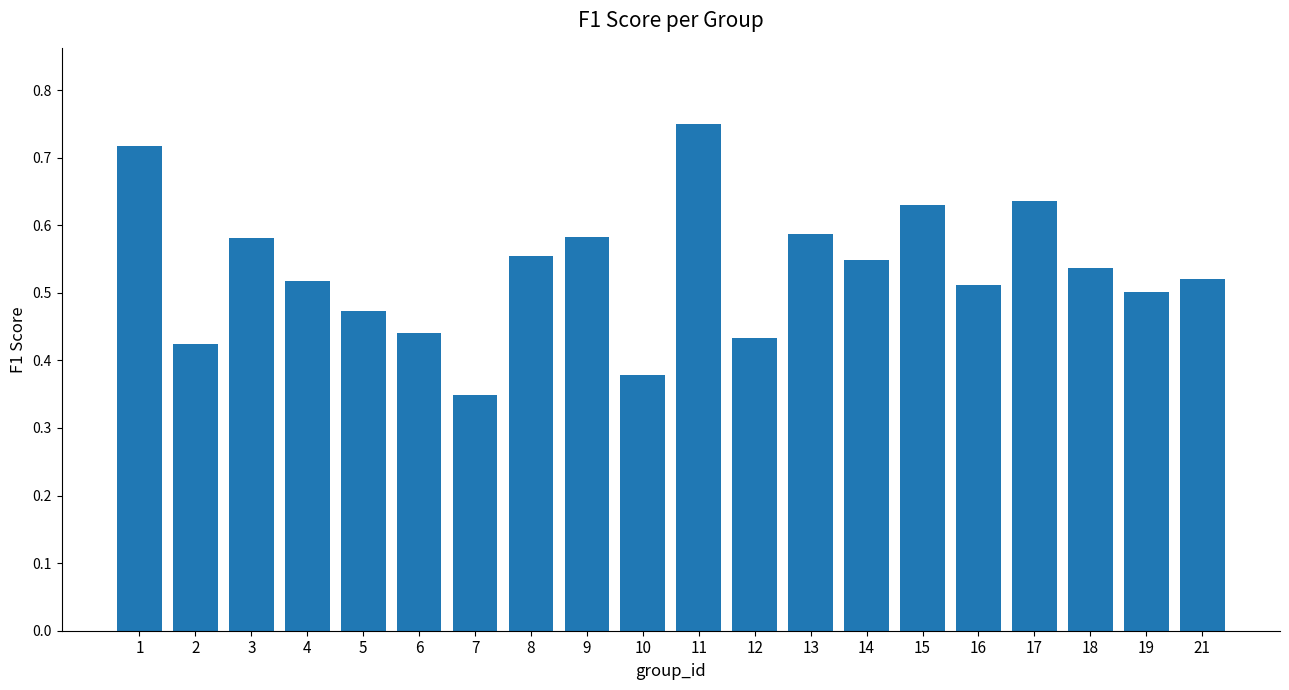

Which has a higher value, 1 or 11?

11